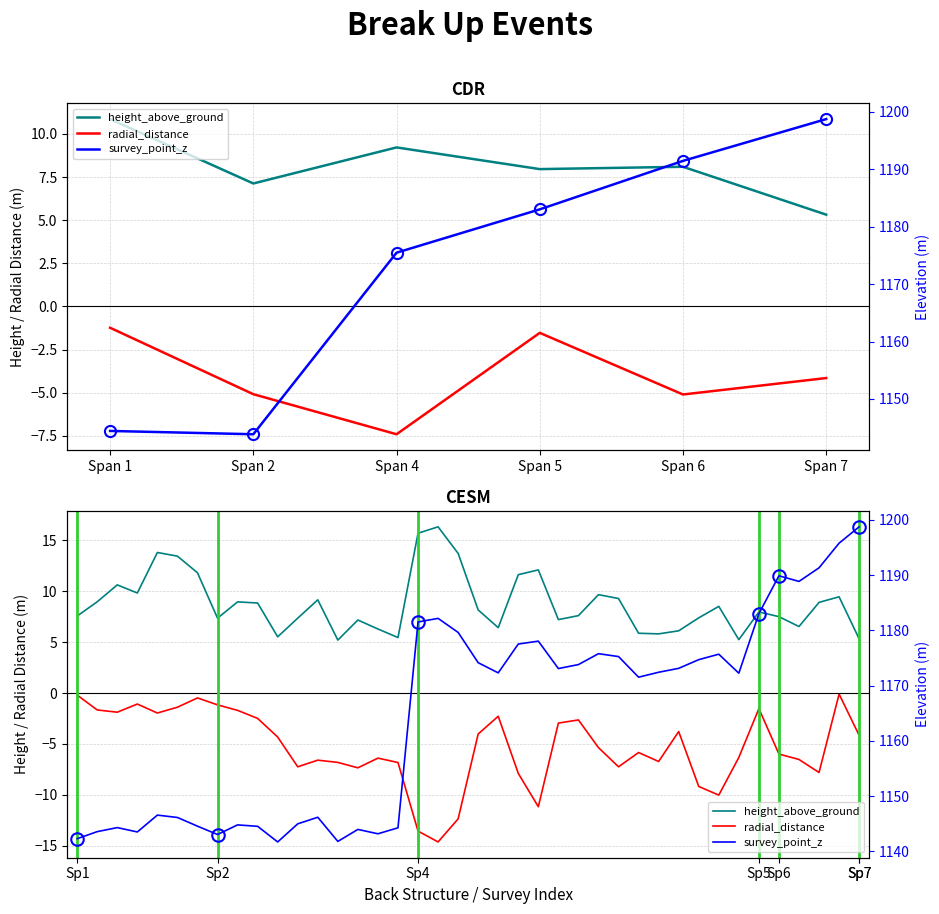

The value of radial_distance at 27 is -7.2. True or false?

True